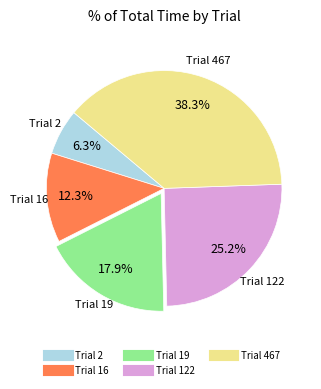

Does any single category account for the majority?

No